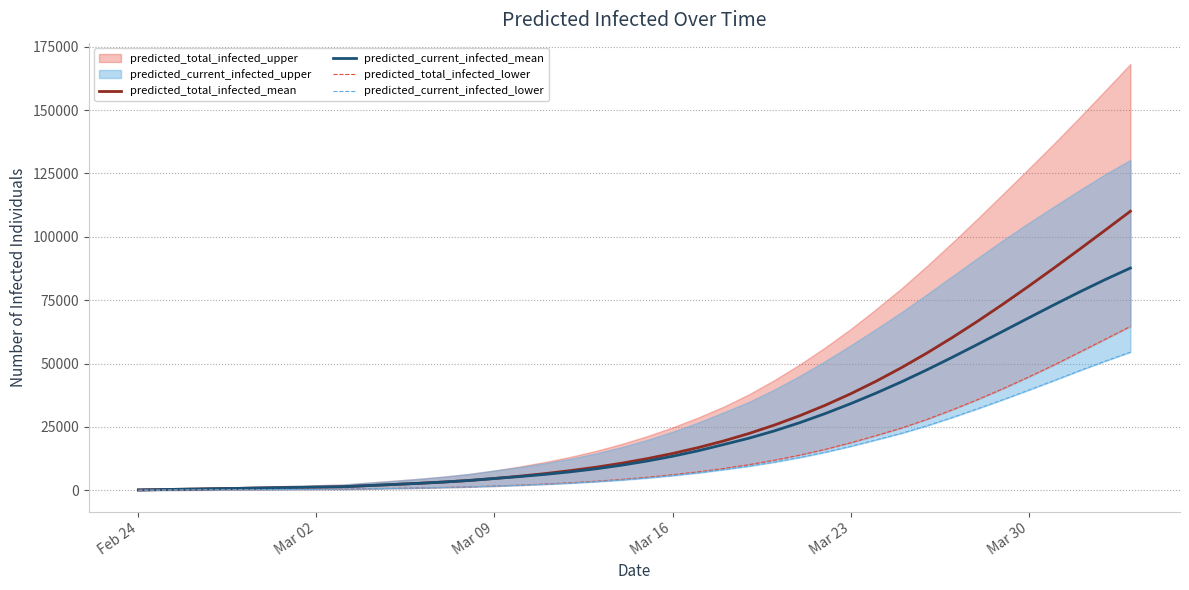

What is the sum of all predicted_current_infected_lower values?

515344